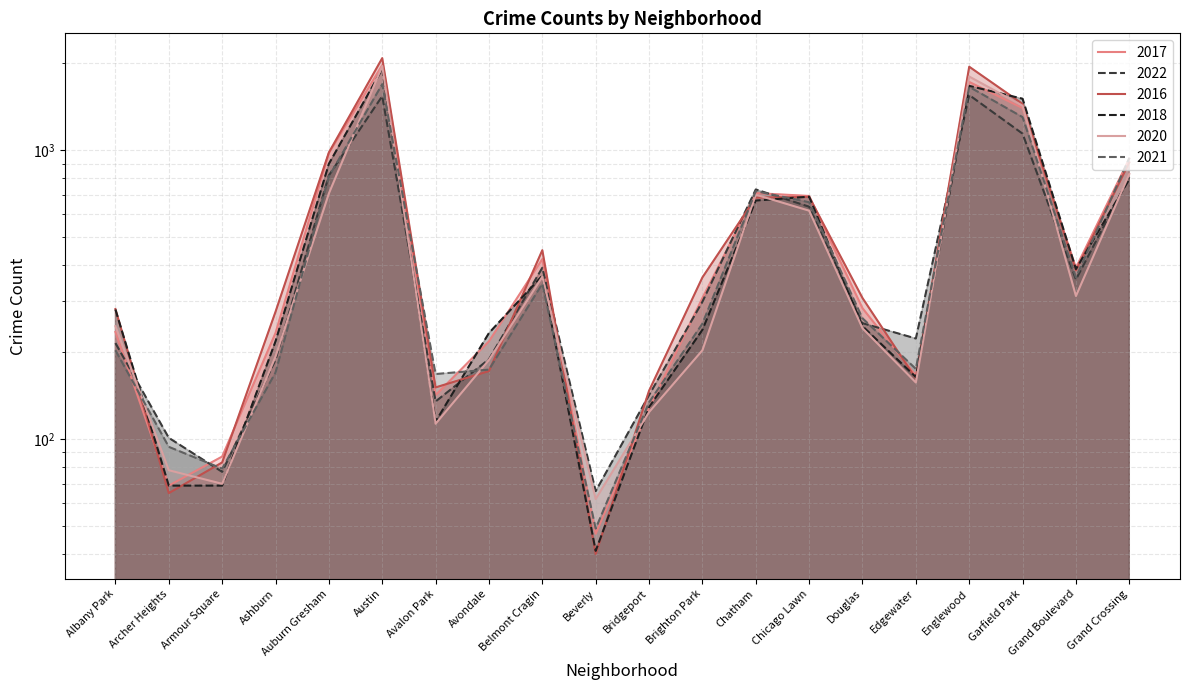

Where is the first local minimum for 2018?

Avalon Park